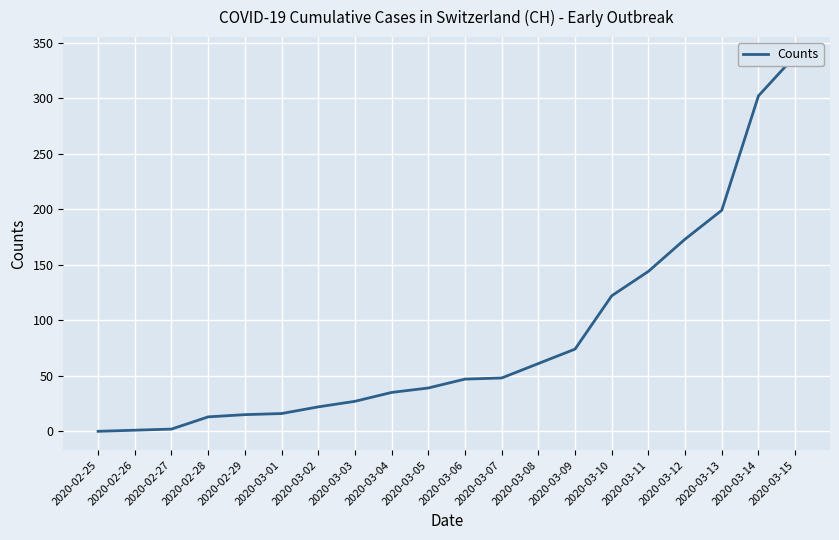

What is the sum of the values at 2020-03-12 and 2020-03-13?

372